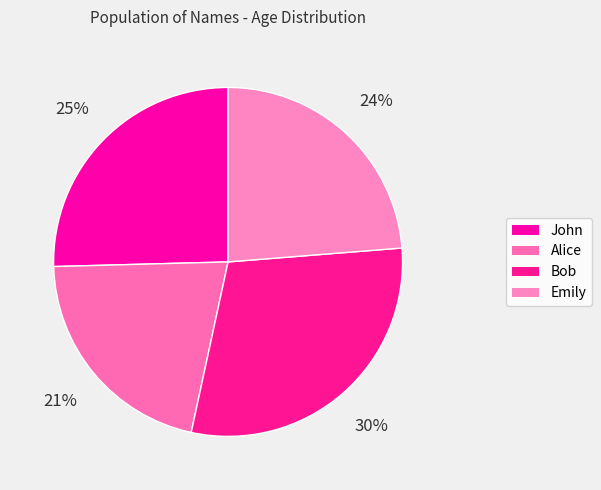

Count the number of slices in the pie.

4